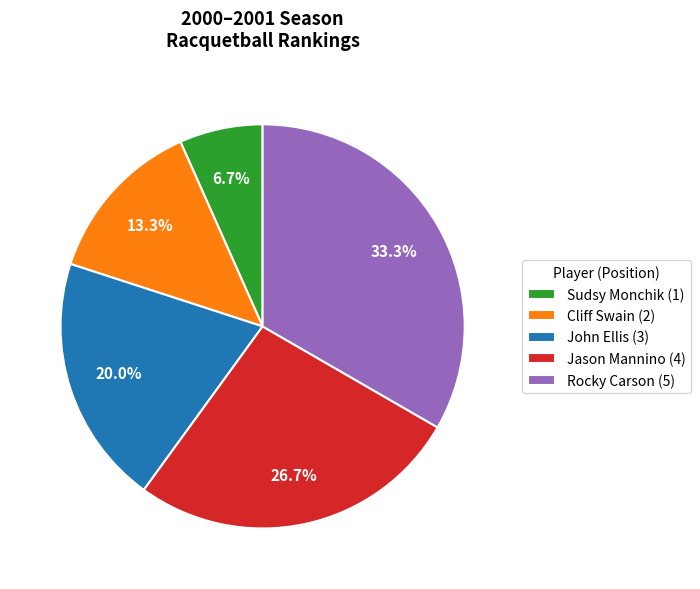

To the nearest percent, what is the combined percentage of John Ellis and Rocky Carson?

53%